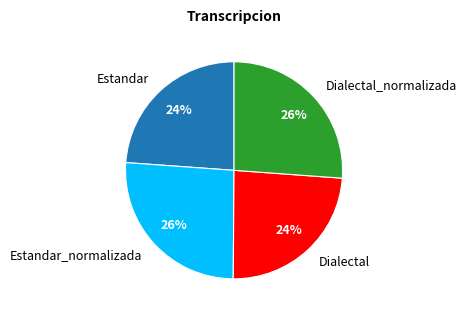

What is the ratio of the value at Dialectal to the value at Estandar_normalizada?

0.9